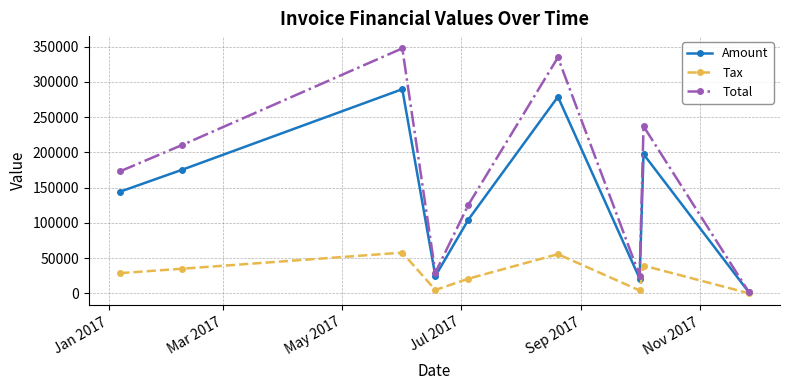

What is the value of the Tax point at the 2nd from the left?

35127.8